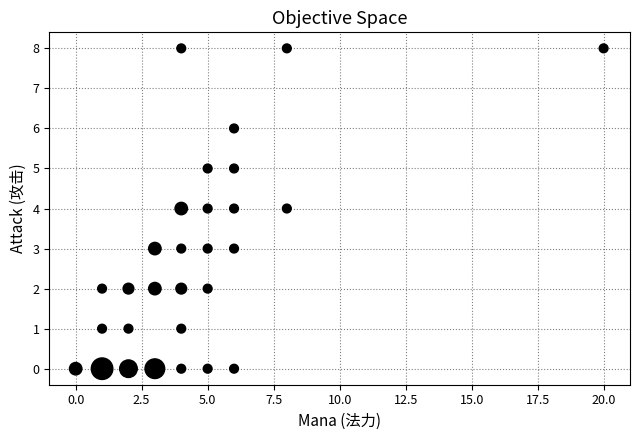

What is the range of X values (max minus min)?

20